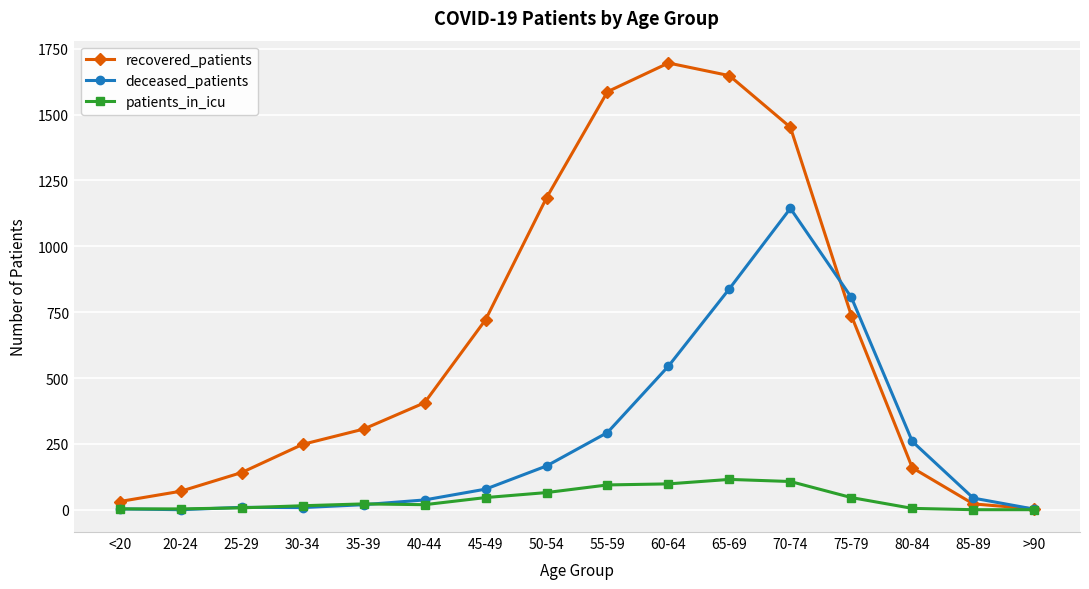

At which category is the sum across all series the highest?

70-74